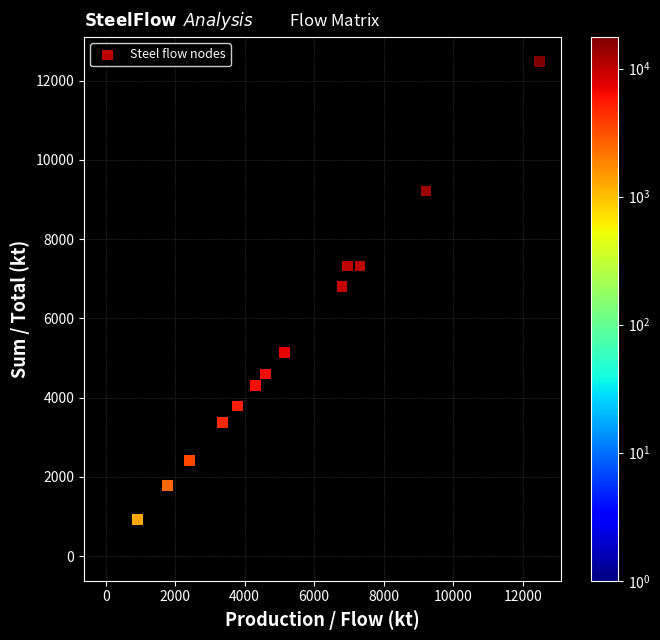

What Y value in the scatter plot is closest to 6236?

6800.2